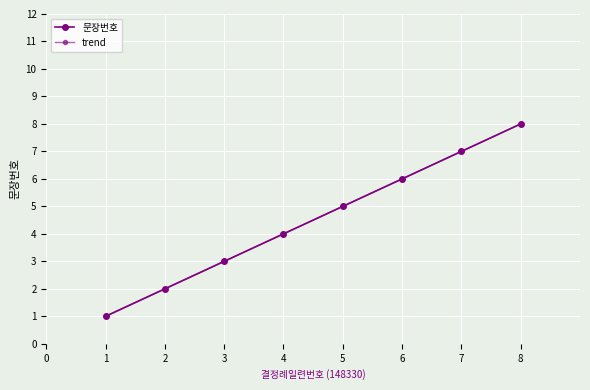

The 문장번호 series shows 1.2 at 2. True or false?

False